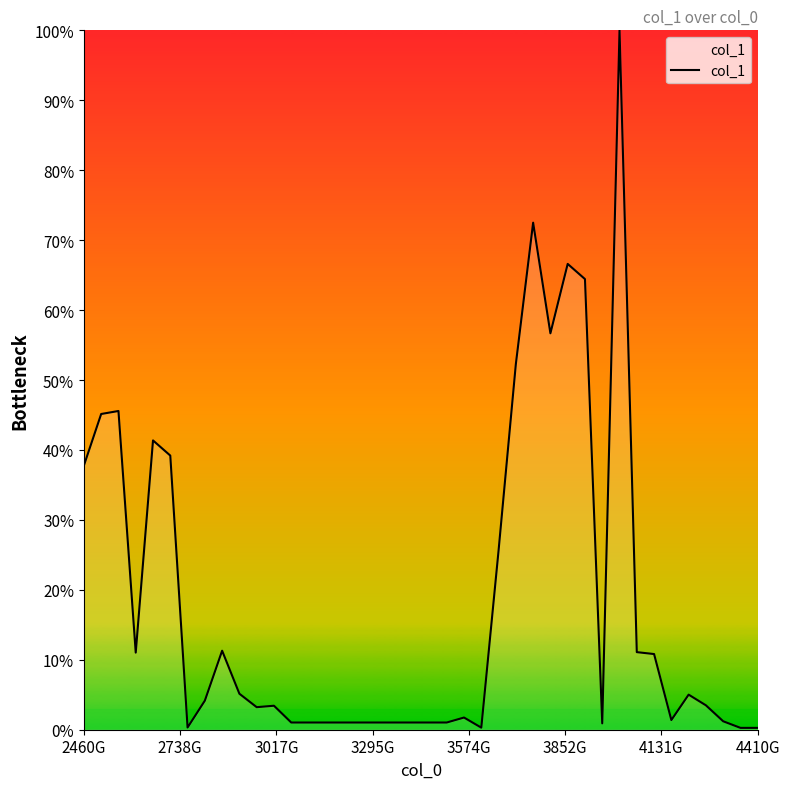

What is the greatest value displayed?

100.0